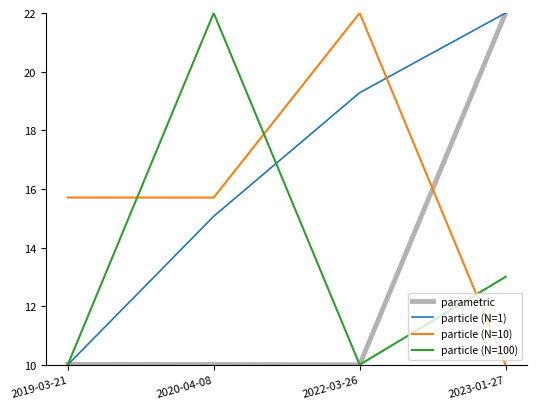

What is the difference between the highest and lowest values at 2022-03-26?

12.0